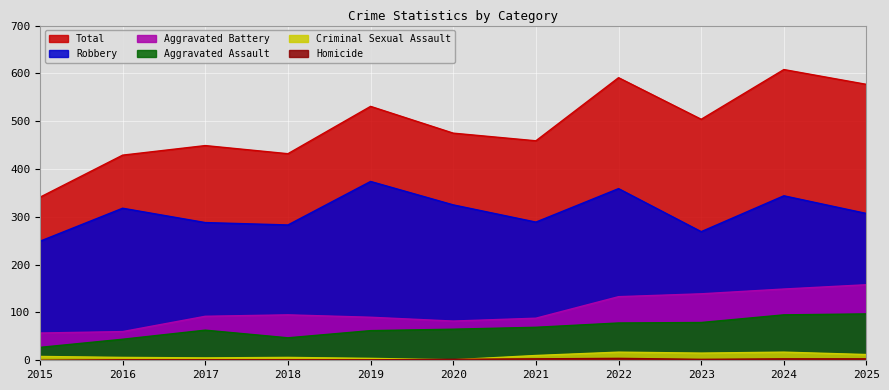

At how many categories does at least one series exceed 164?

11